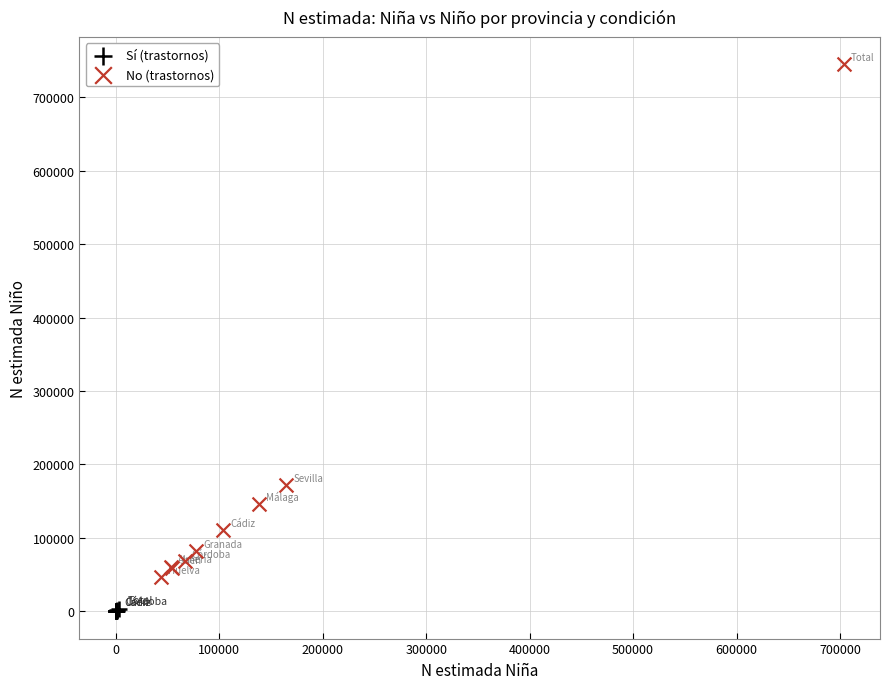

What are all the series names shown in the legend?

Sí (trastornos), No (trastornos)